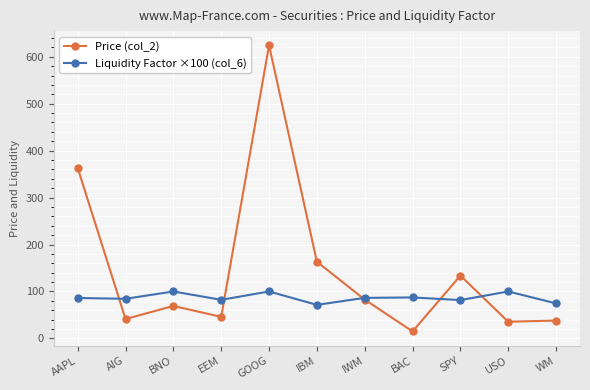

Where is the first local maximum for Price (col_2)?

BNO